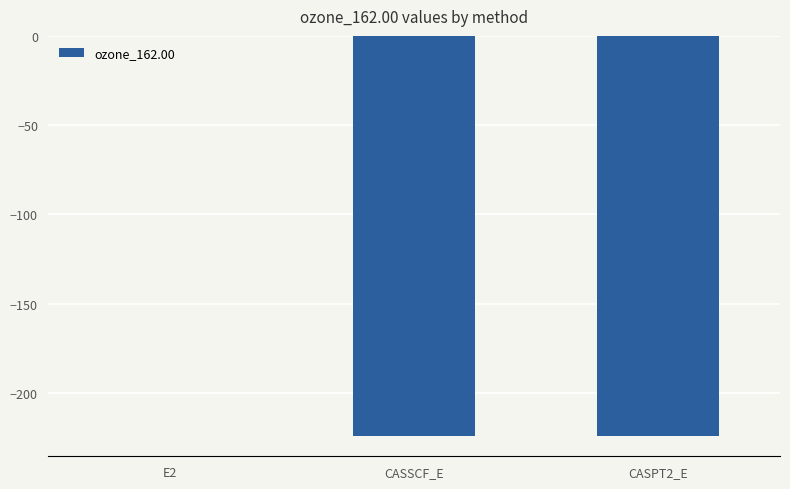

Is it true that the value at CASSCF_E is -294.7?

False